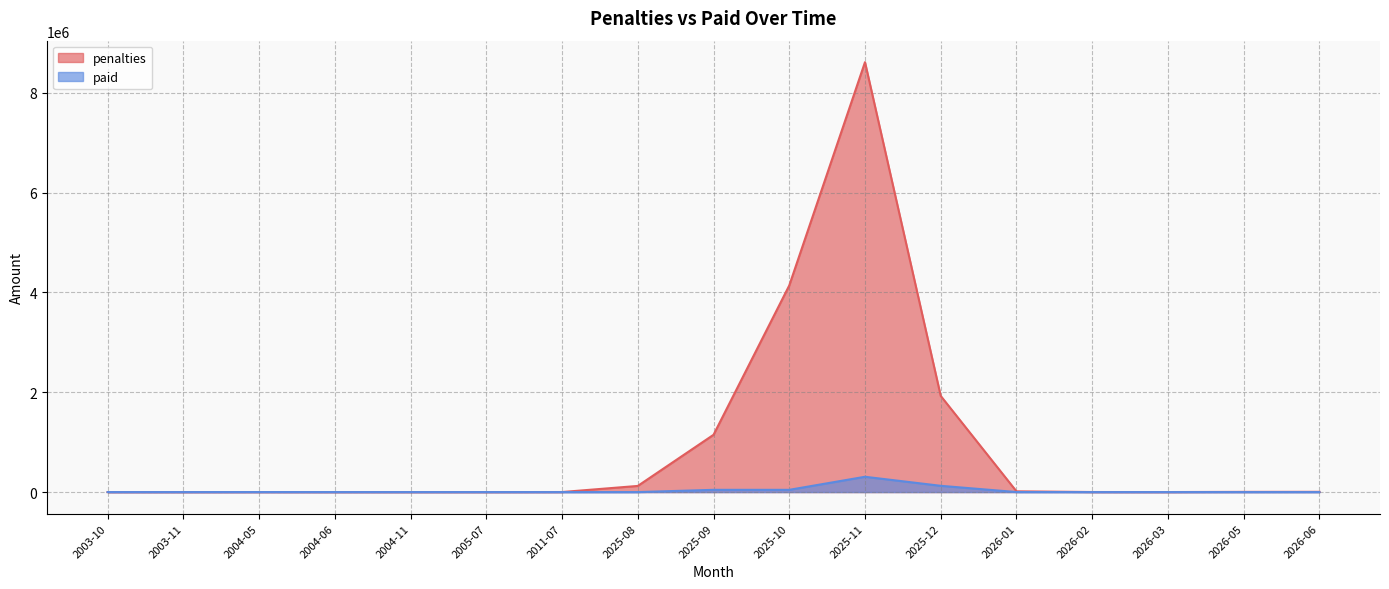

Reading left to right, extract all data points from this chart.

penalties: 0	25	500	200	50	130	1000	123150	1147754	4139933	8614401	1926650	15175	1050	450	4050	5100
paid: 0	25	500	200	50	230	0	0	45077	44980	306690	125520	625	0	200	0	0